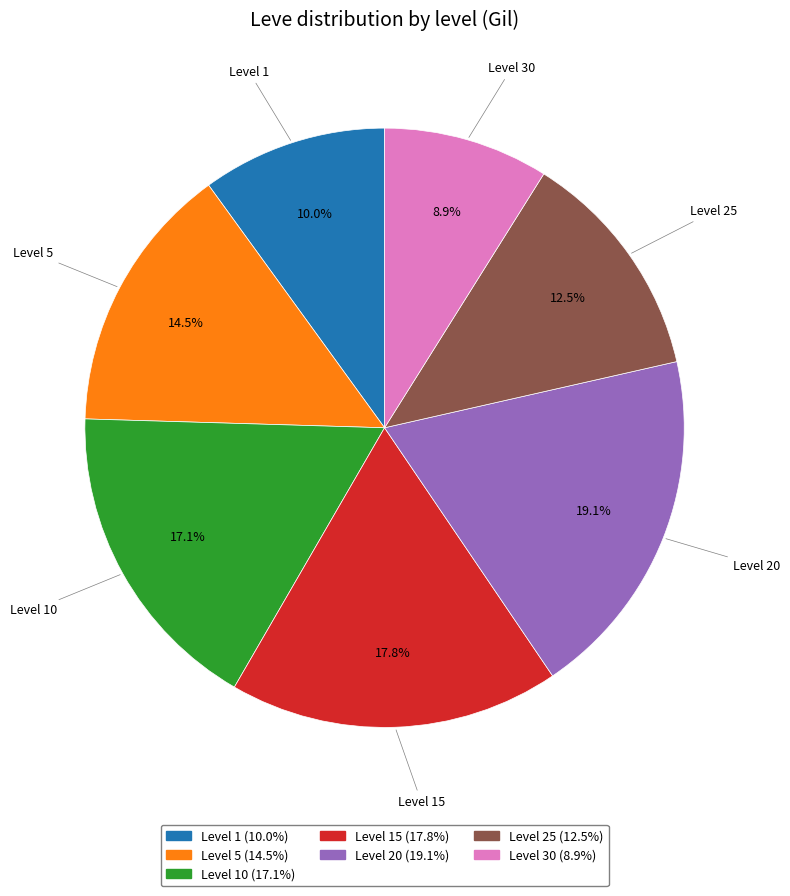

Is there a majority slice in this chart?

No